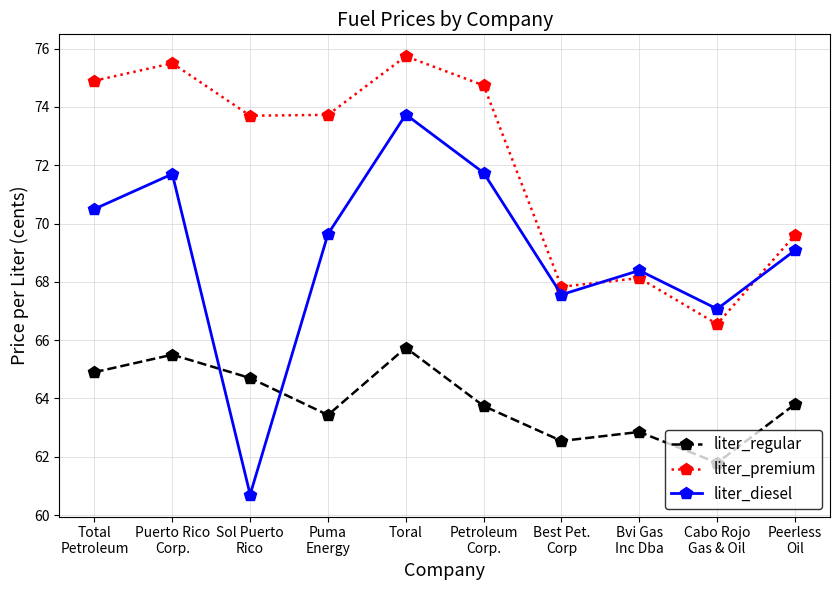

True or false: liter_premium and liter_regular intersect in this chart.

False